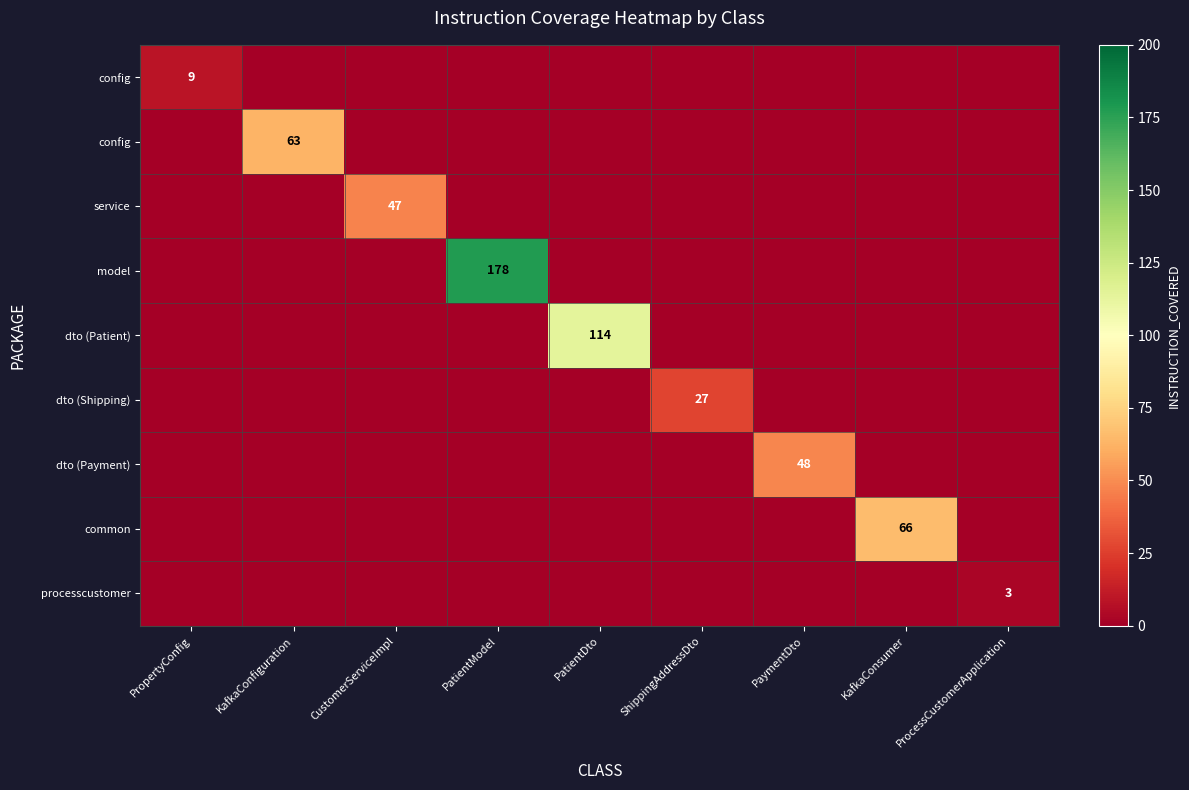

At which category is the sum across all series the highest?

PatientModel